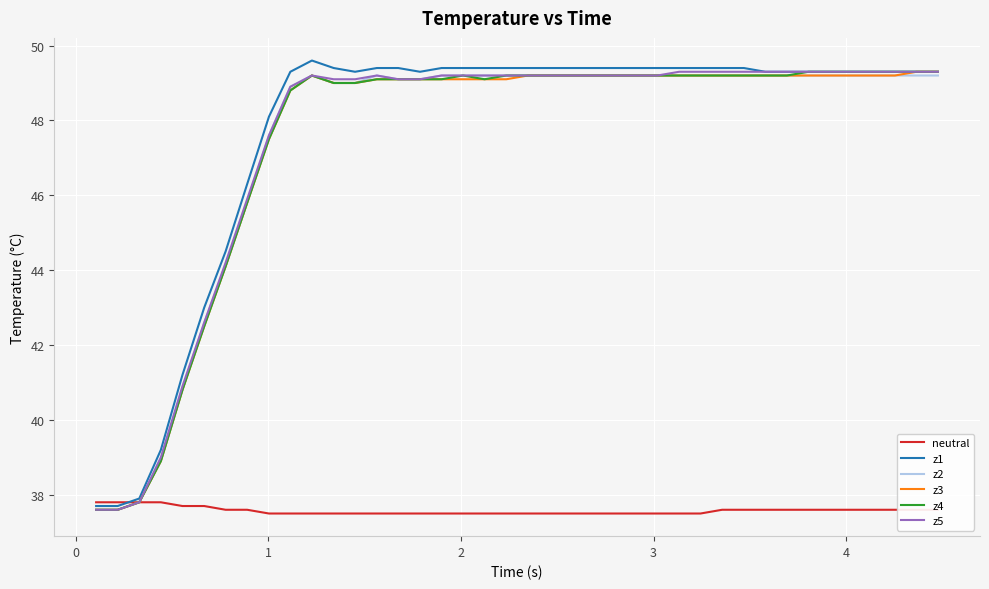

What is the maximum value shown in the chart?

49.6